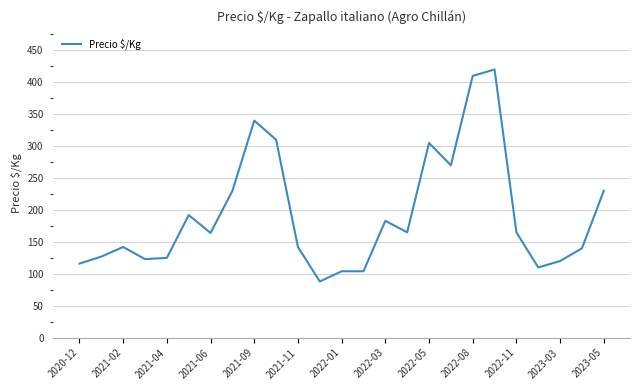

What is the average value?

193